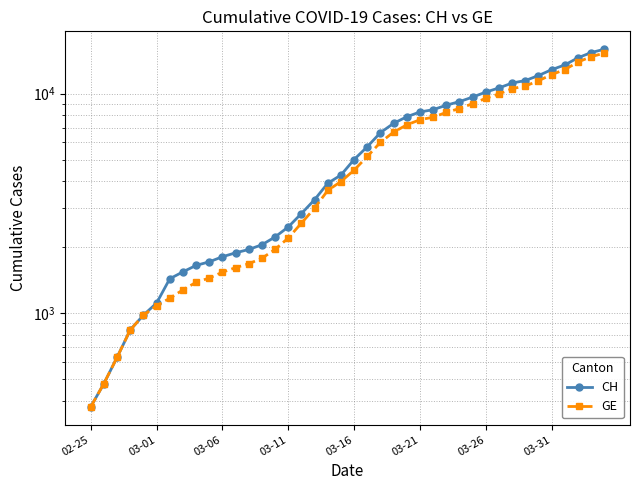

What is the difference between the CH values at 30 and 03-26?

8726